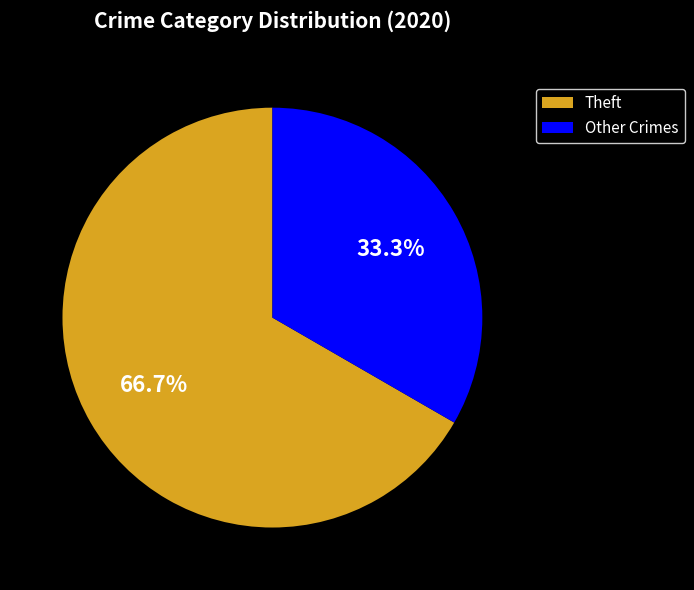

What percentage is NOT represented by Other Crimes?

66.7%